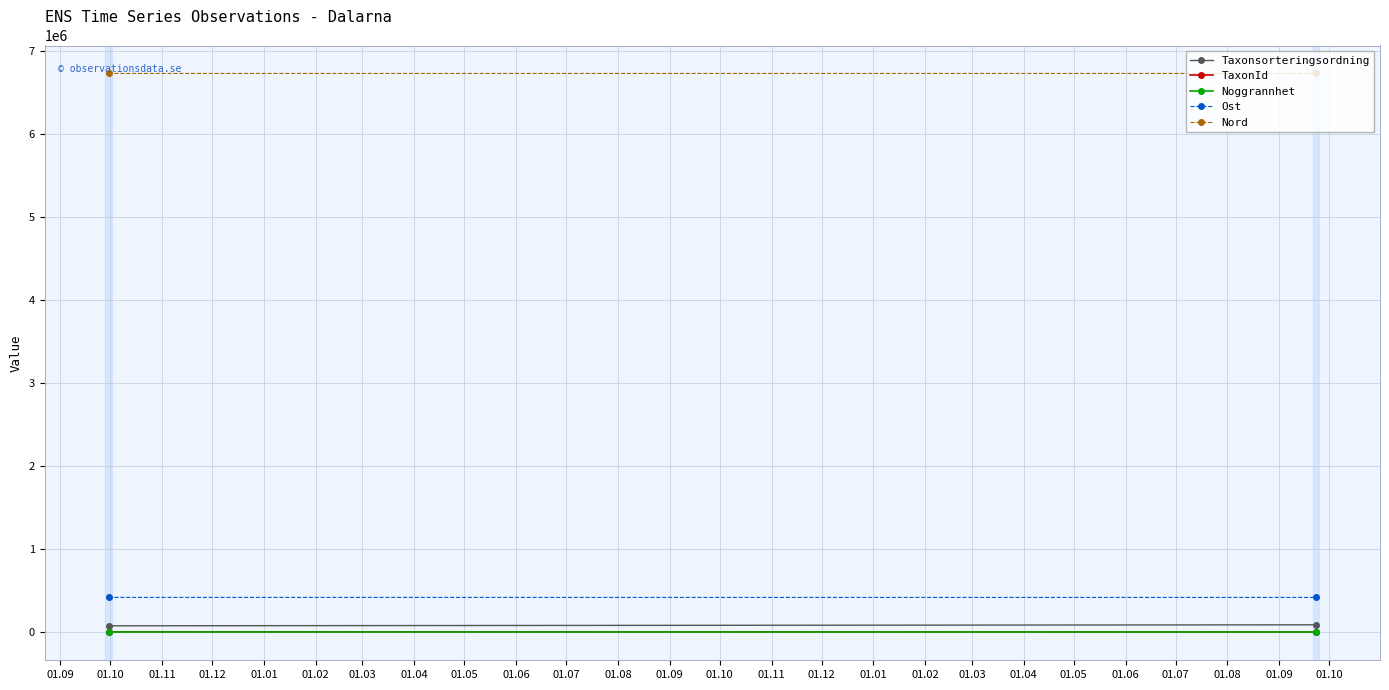

What is the value of the TaxonId point at the 2nd from the left?

4364